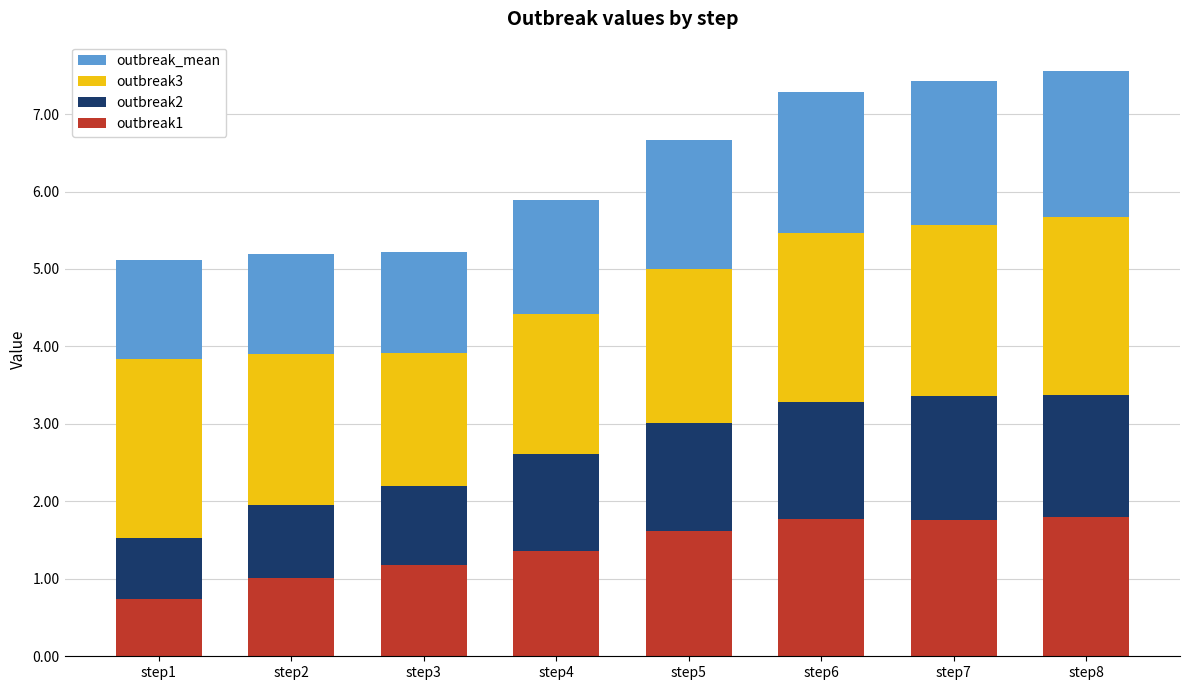

How many bars are there in total?

8